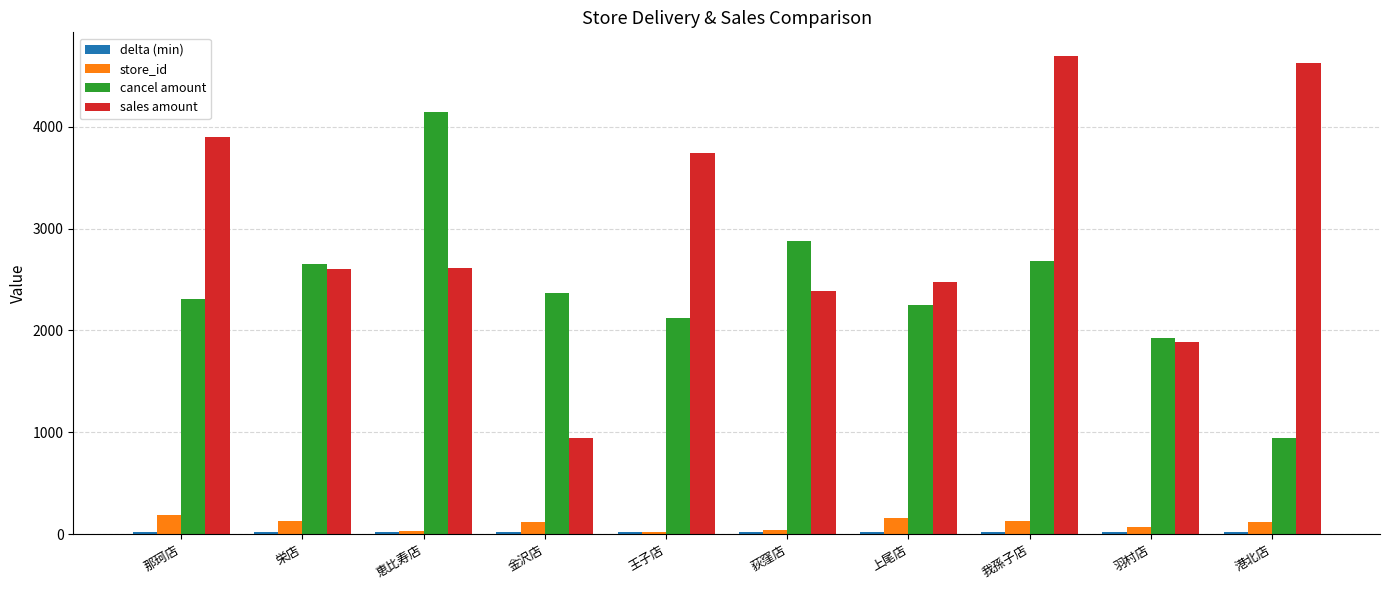

What is the maximum value for cancel amount?

4144.0